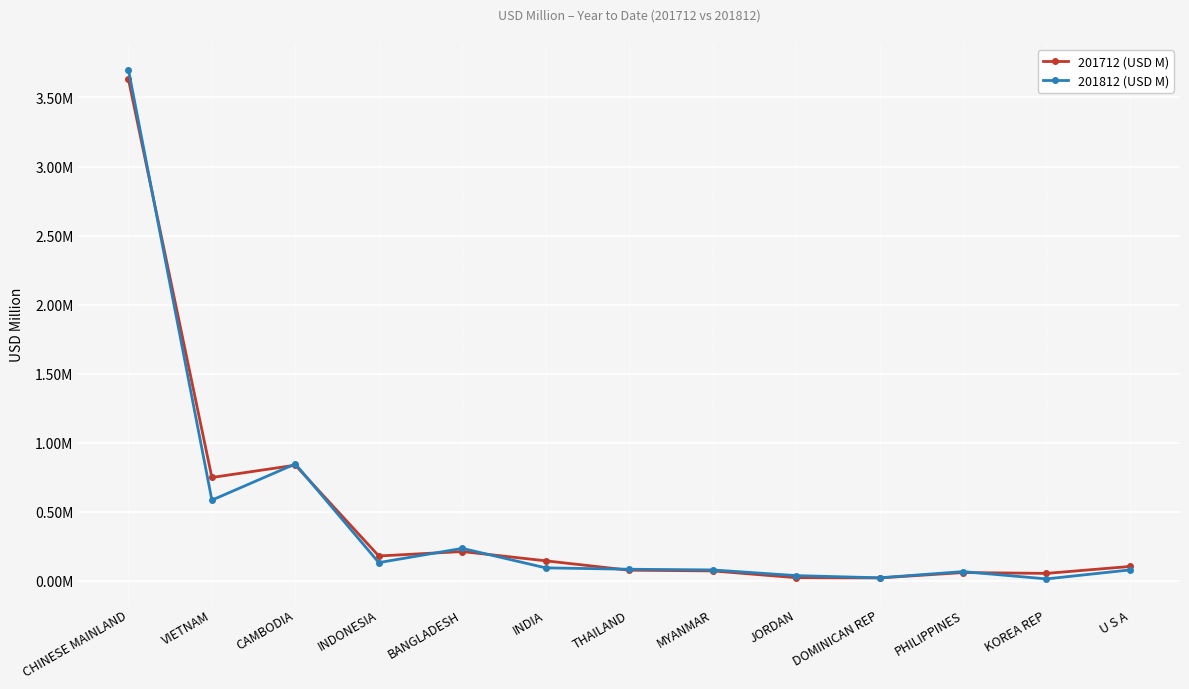

True or false: 201712 (USD M) has a value of 0.2 at U S A.

False